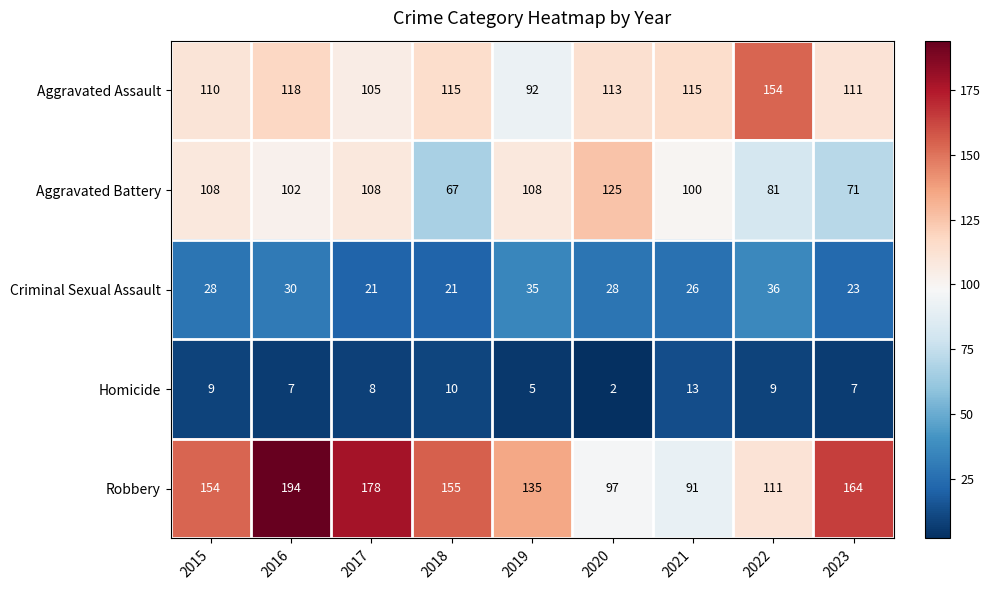

At which category does the chart reach its peak across all series?

2016